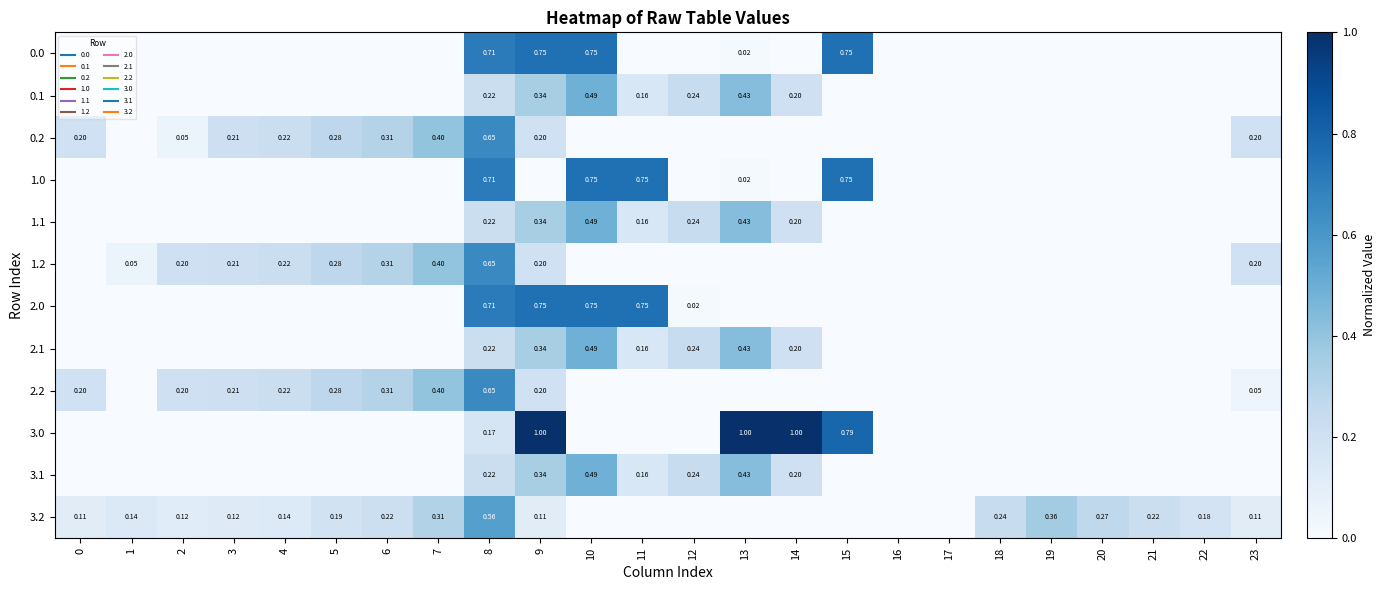

How many positive values does the 1.1 series have?

7